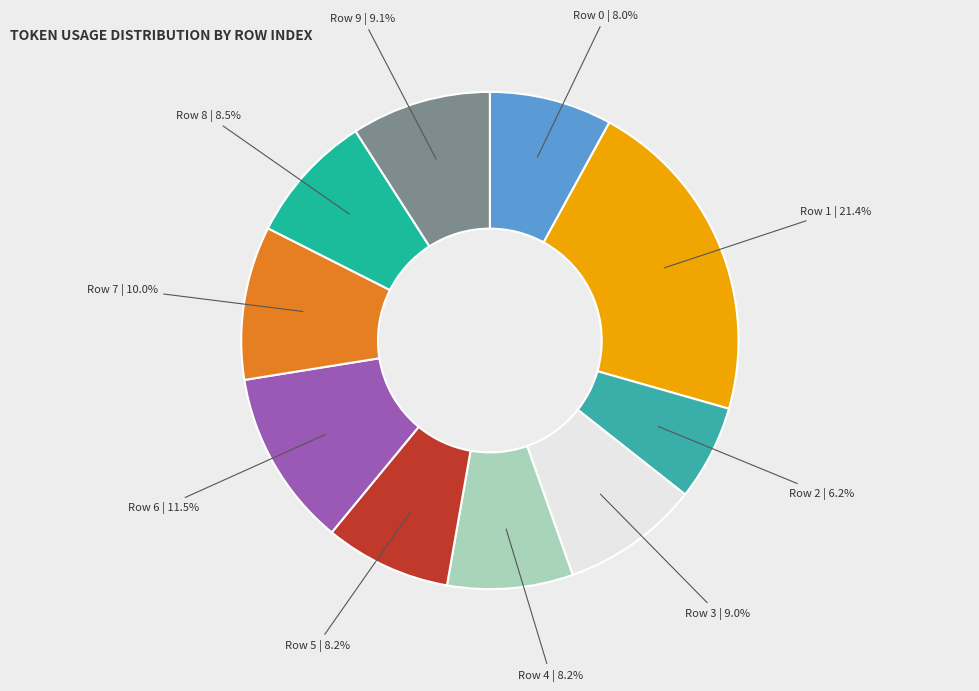

Rank the categories by value from lowest to highest.

2, 0, 4, 5, 8, 3, 9, 7, 6, 1